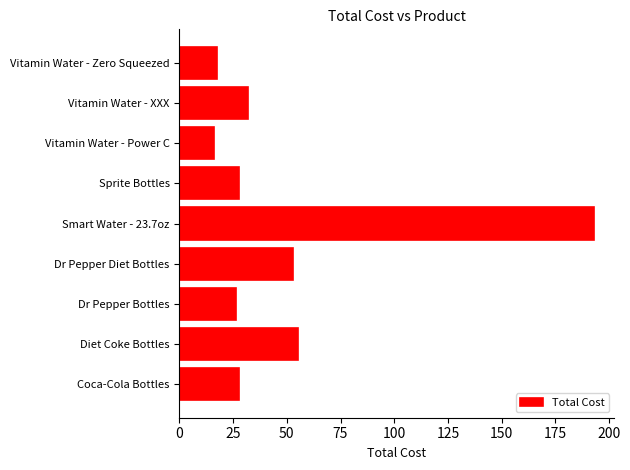

The value at Diet Coke Bottles is 30.4. True or false?

False